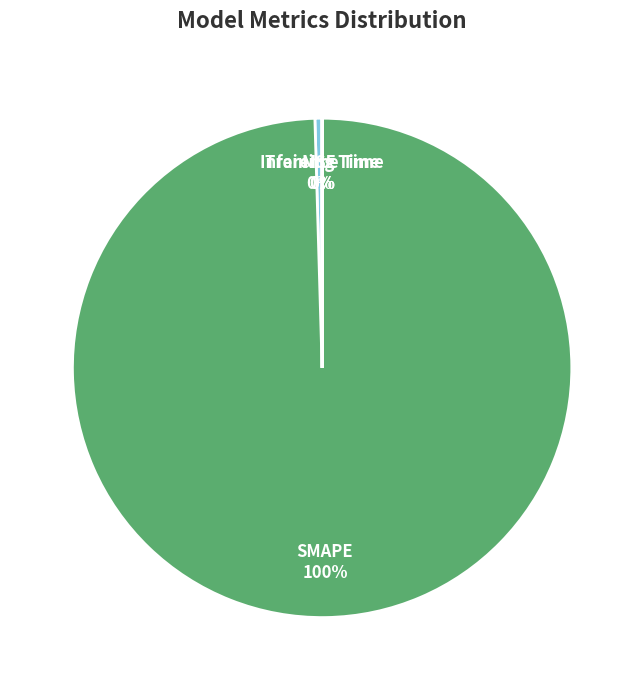

Is it true that SMAPE is 90% of the pie?

False